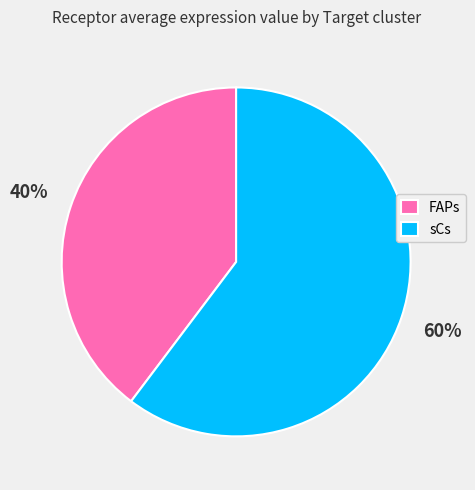

Which slice is the largest?

sCs